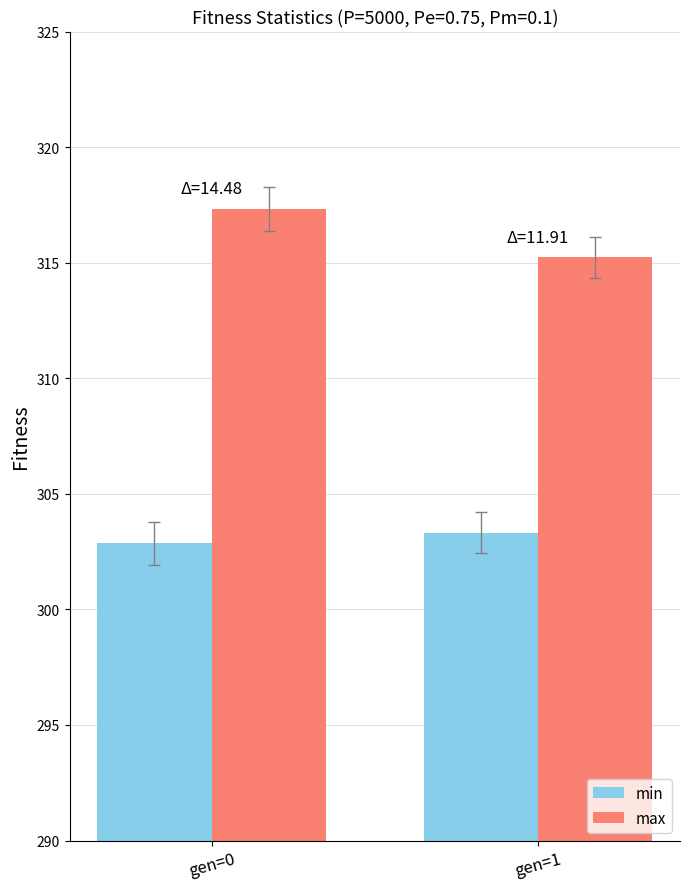

What is the average value of the max series?

316.3